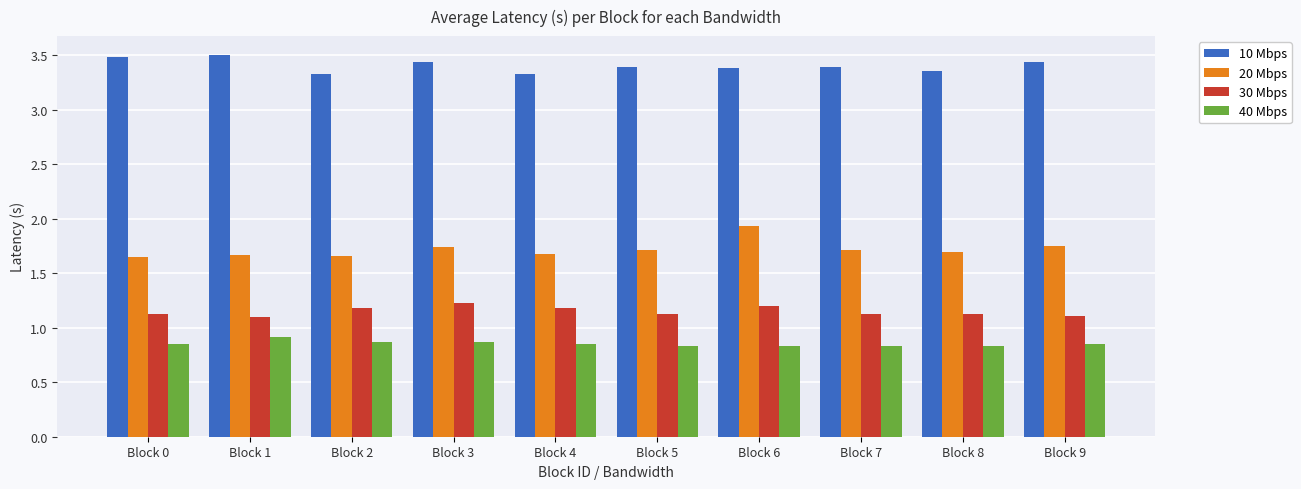

At Block 4, list the series in order from smallest to largest.

40 Mbps, 30 Mbps, 20 Mbps, 10 Mbps